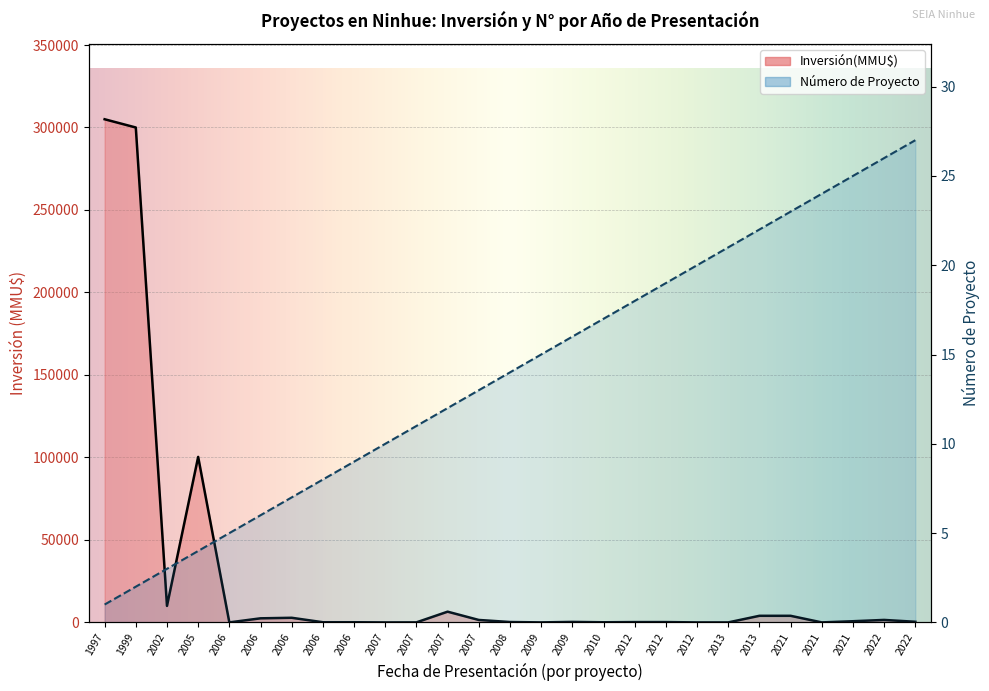

Where is the first local minimum for Inversión(MMU$)?

2002